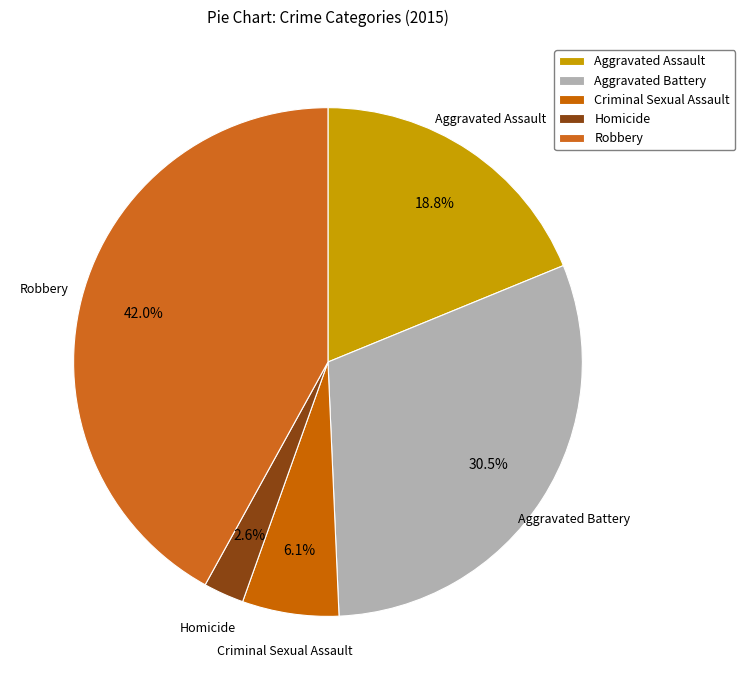

Is there a majority slice in this chart?

No